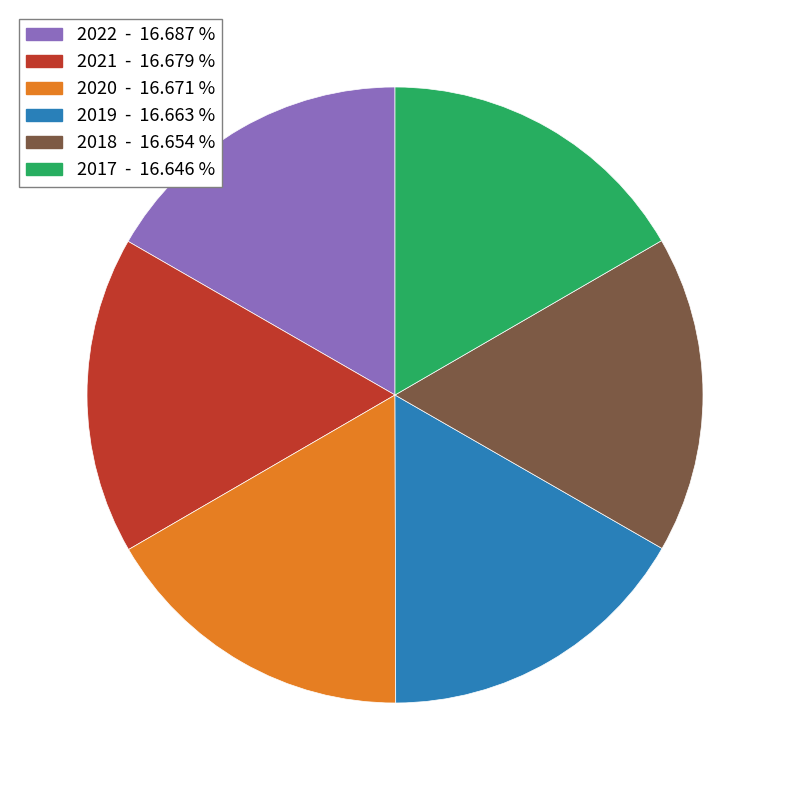

Does any single category account for the majority?

No